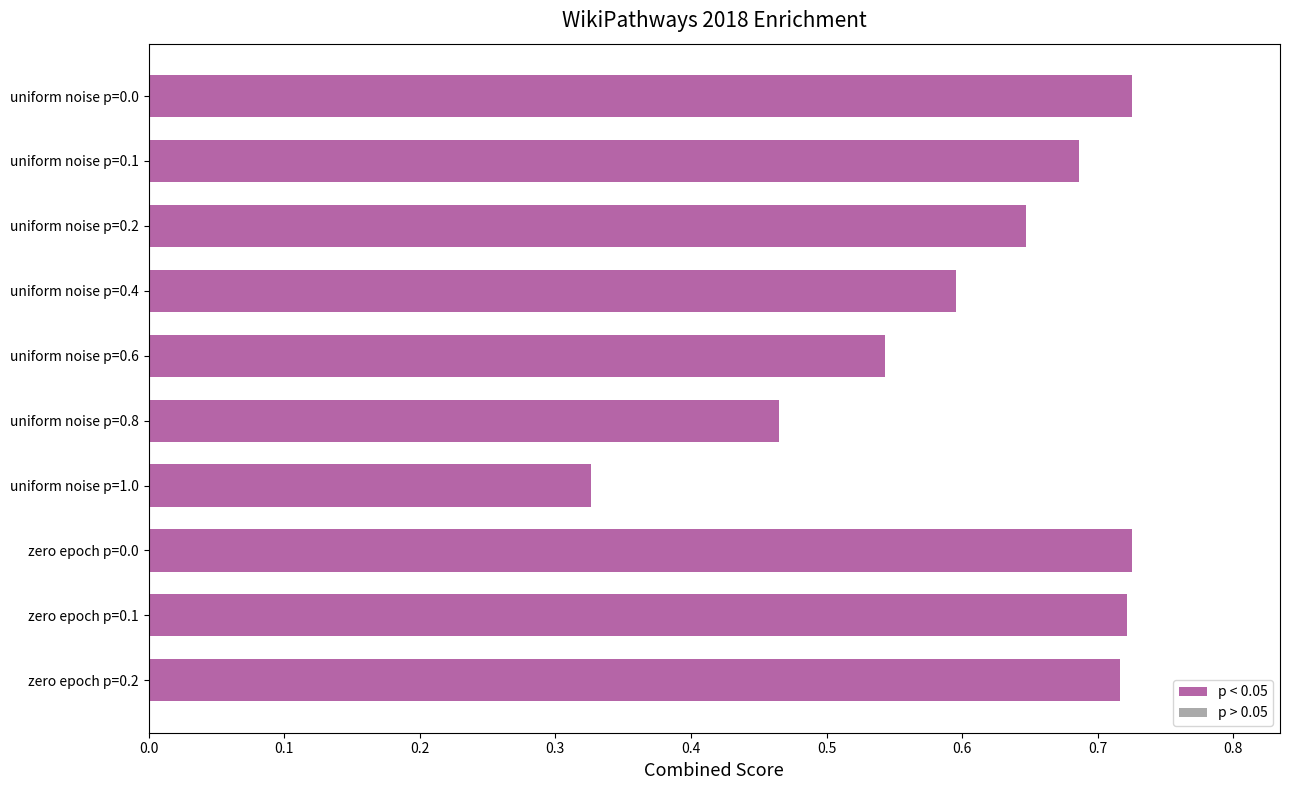

How many values are between 0 and 1?

10